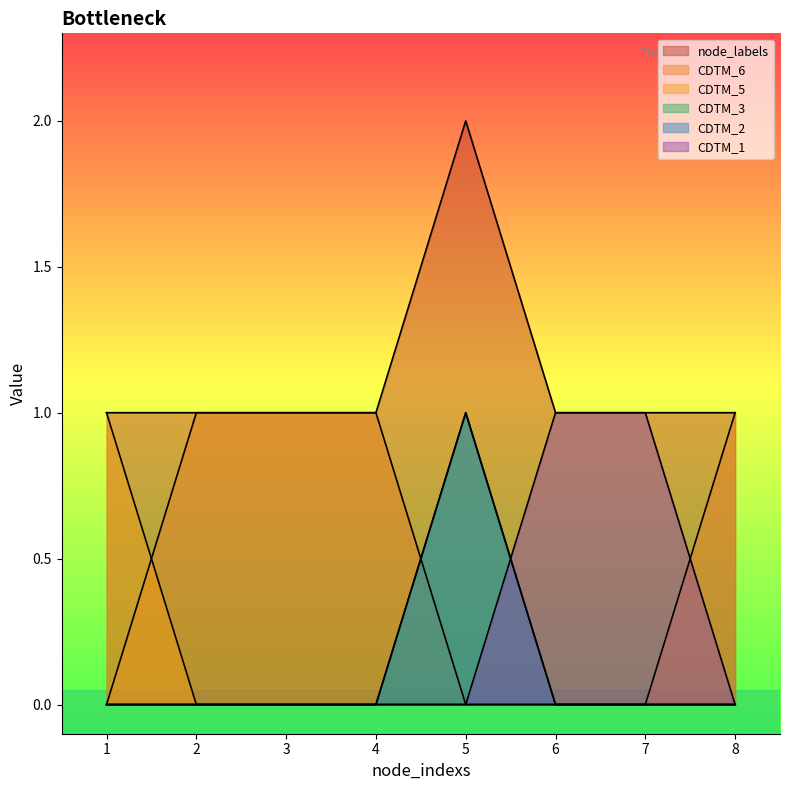

True or false: CDTM_6 and CDTM_3 intersect in this chart.

True